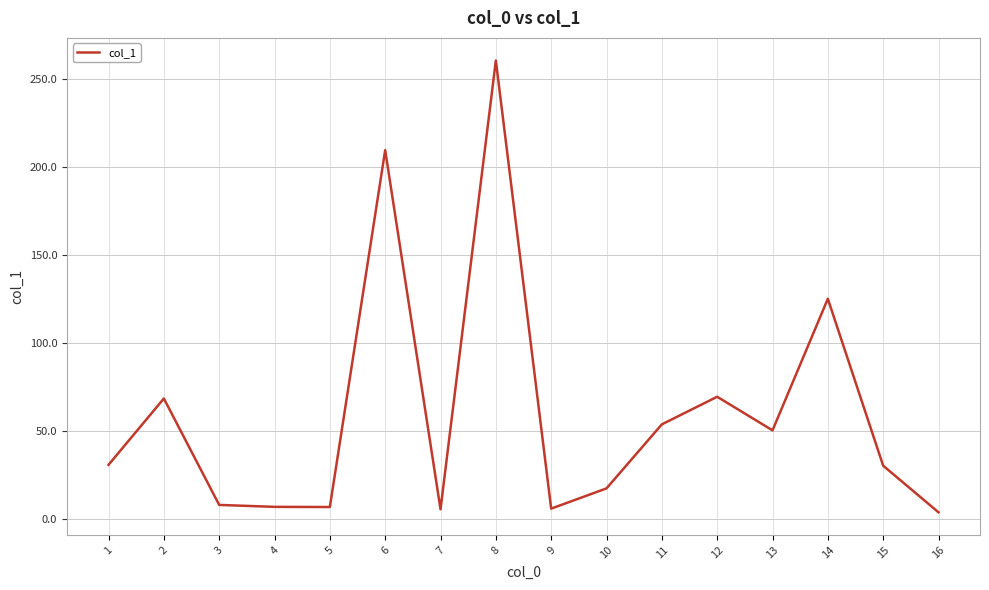

What value does the data have at 15?

30.2